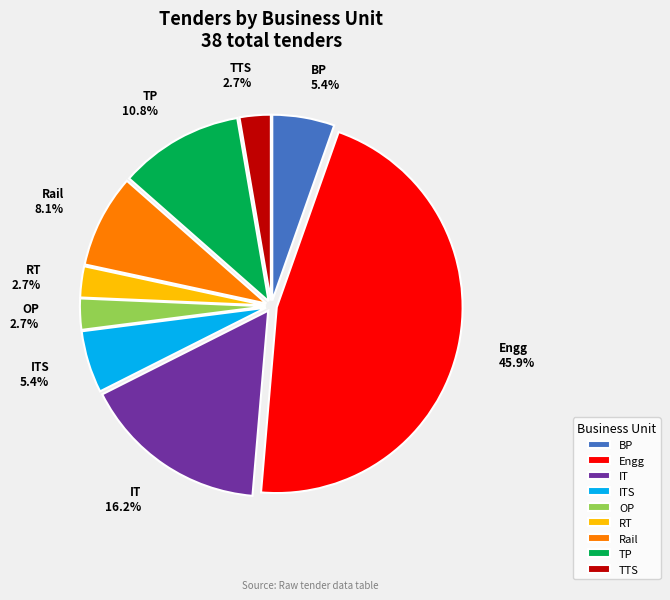

Does Rail represent more than half of the total?

No